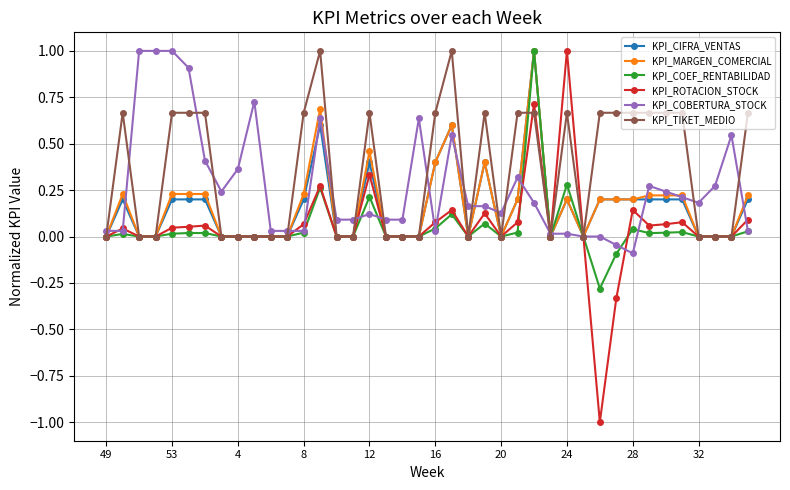

Which series has the widest spread of values?

KPI_ROTACION_STOCK